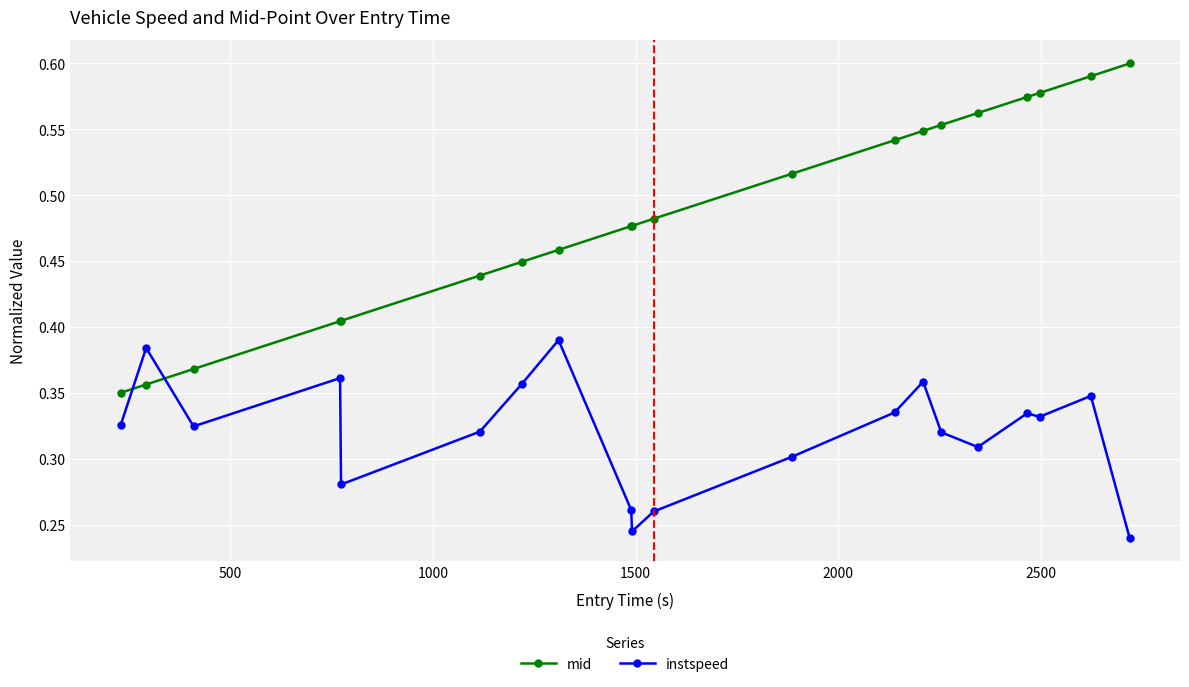

In instspeed, how many points are lower than both neighbors (excluding endpoints)?

5